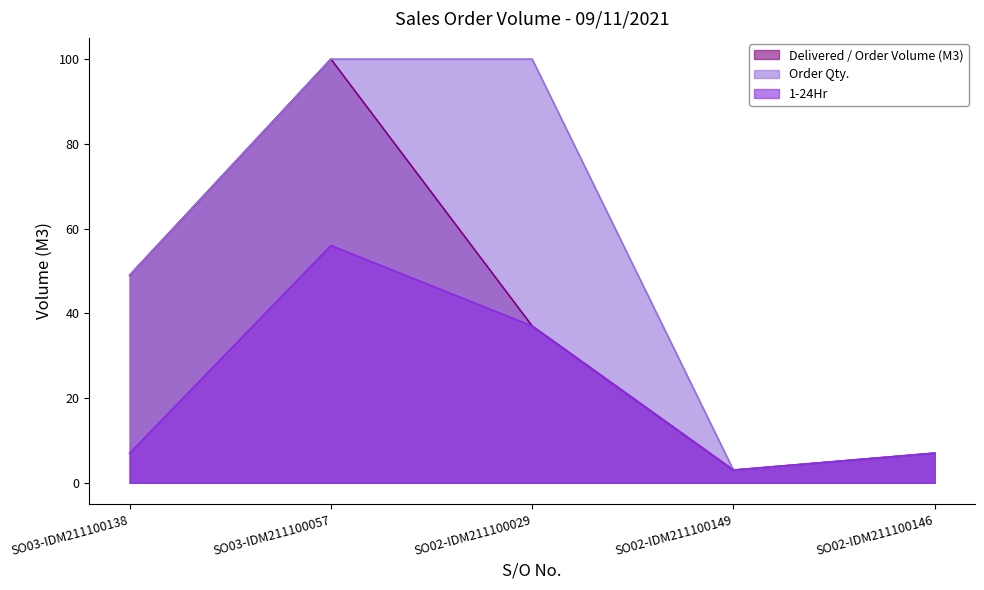

At which category does the chart reach its peak across all series?

SO03-IDM211100057